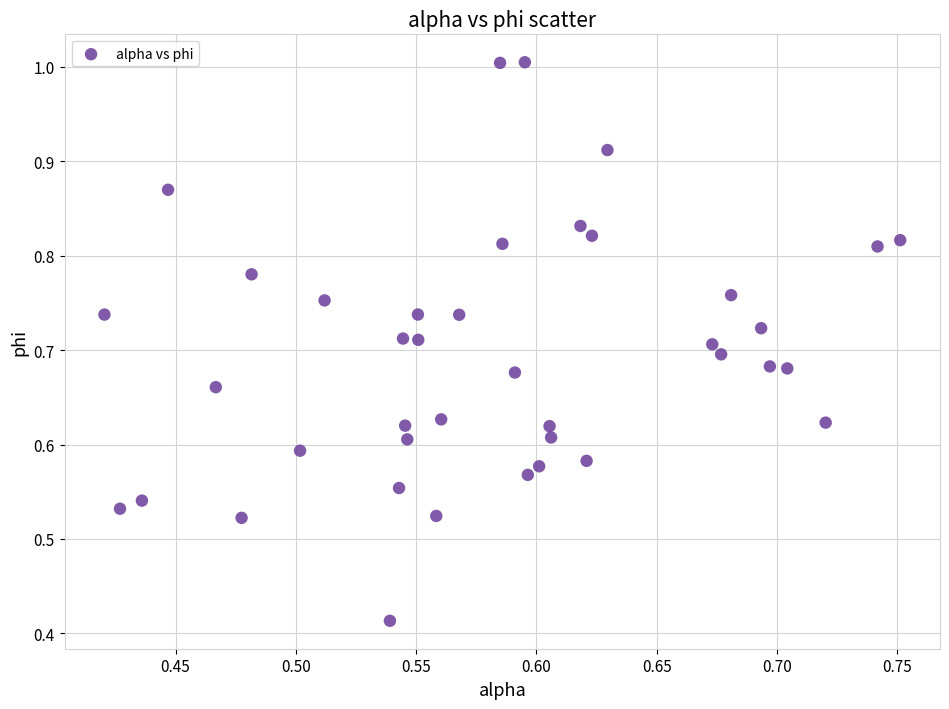

What is the range of X values (max minus min)?

0.3